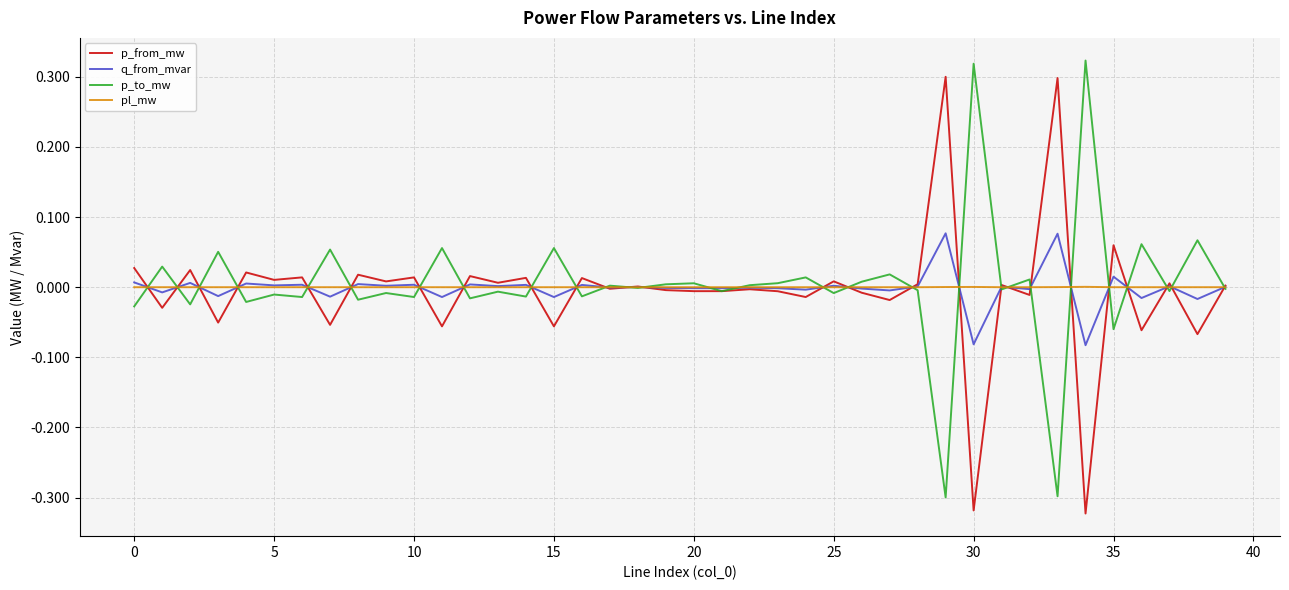

True or false: q_from_mvar has more than 0 interior local peaks.

True